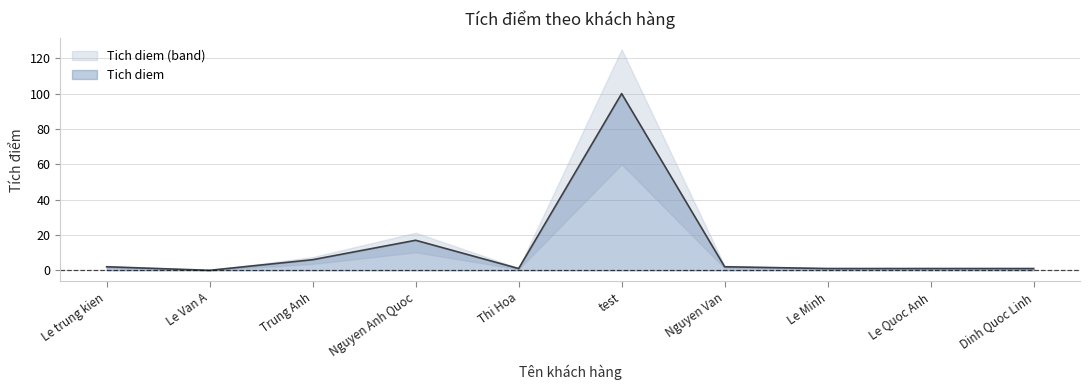

How many categories are shown in the chart?

10